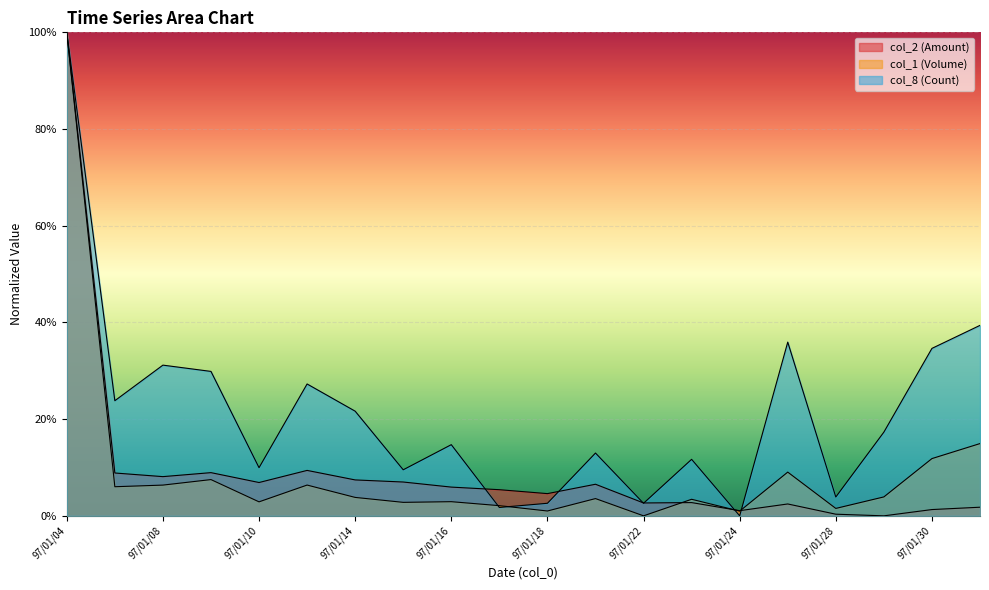

True or false: col_1 (Volume) has more than 1 interior local peaks.

True